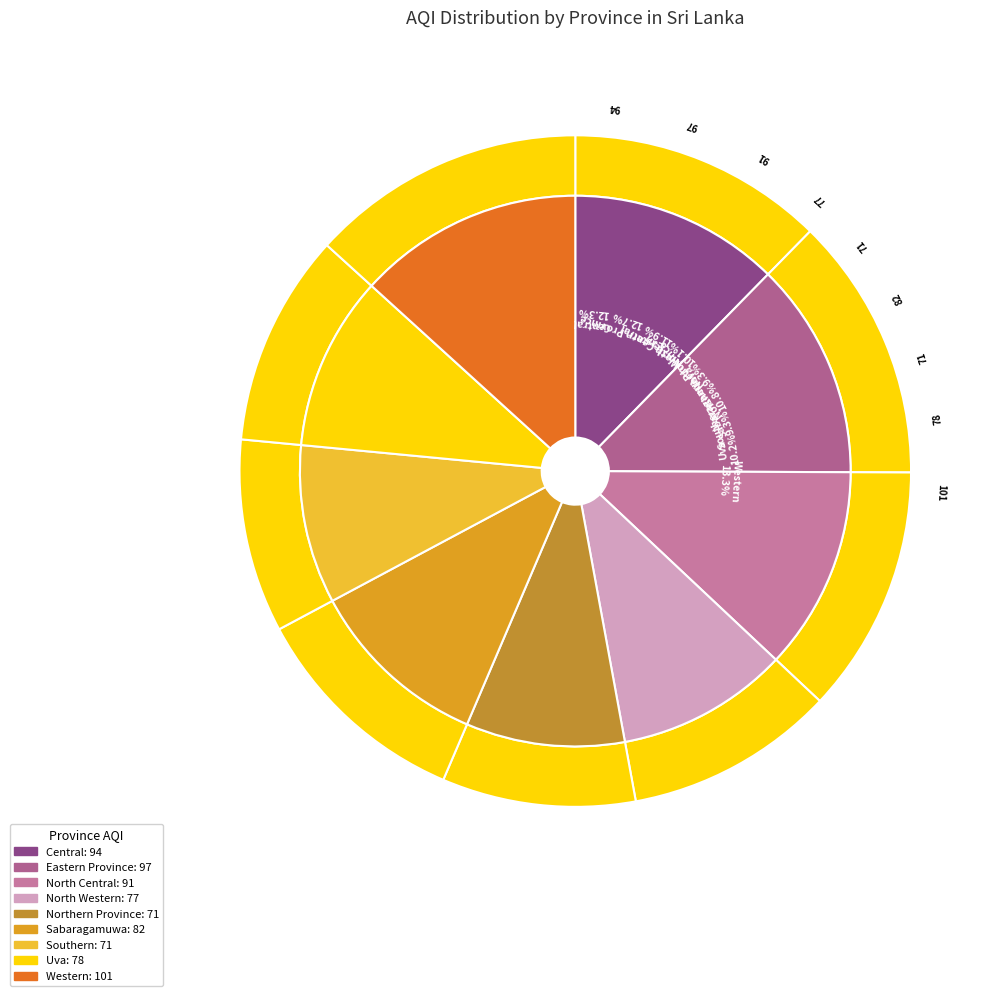

Is there a majority slice in this chart?

No